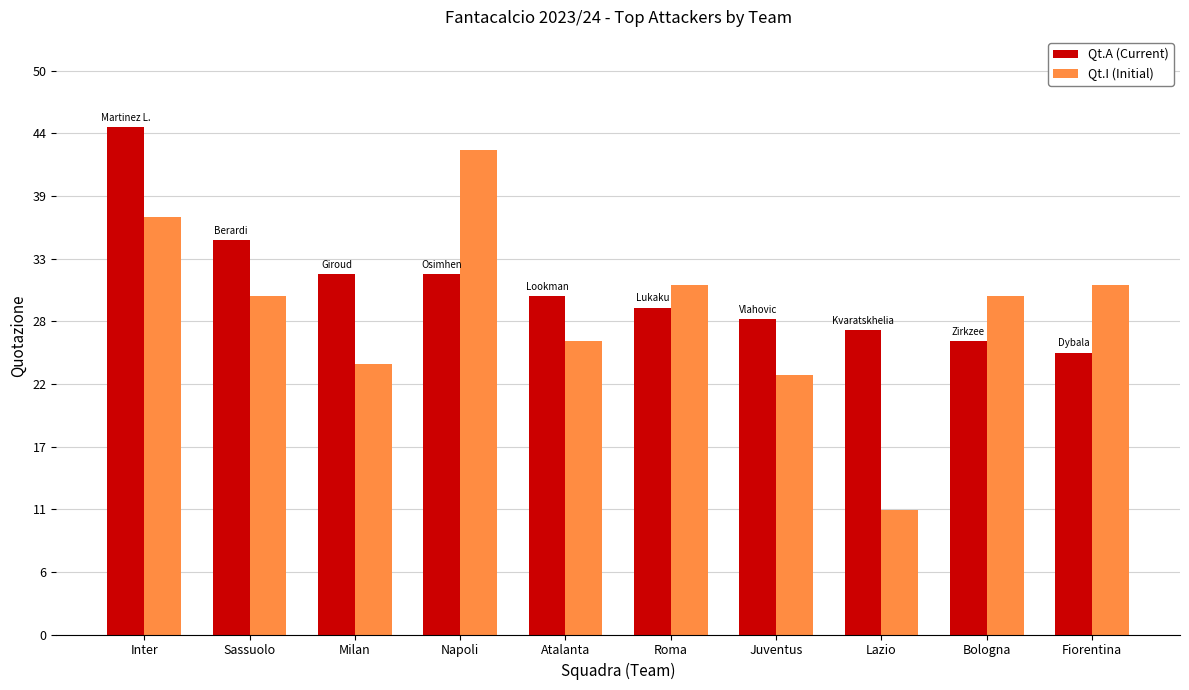

Reading left to right, transcribe all the data shown in this chart.

Qt.A (Current): 45	35	32	32	30	29	28	27	26	25
Qt.I (Initial): 37	30	24	43	26	31	23	11	30	31